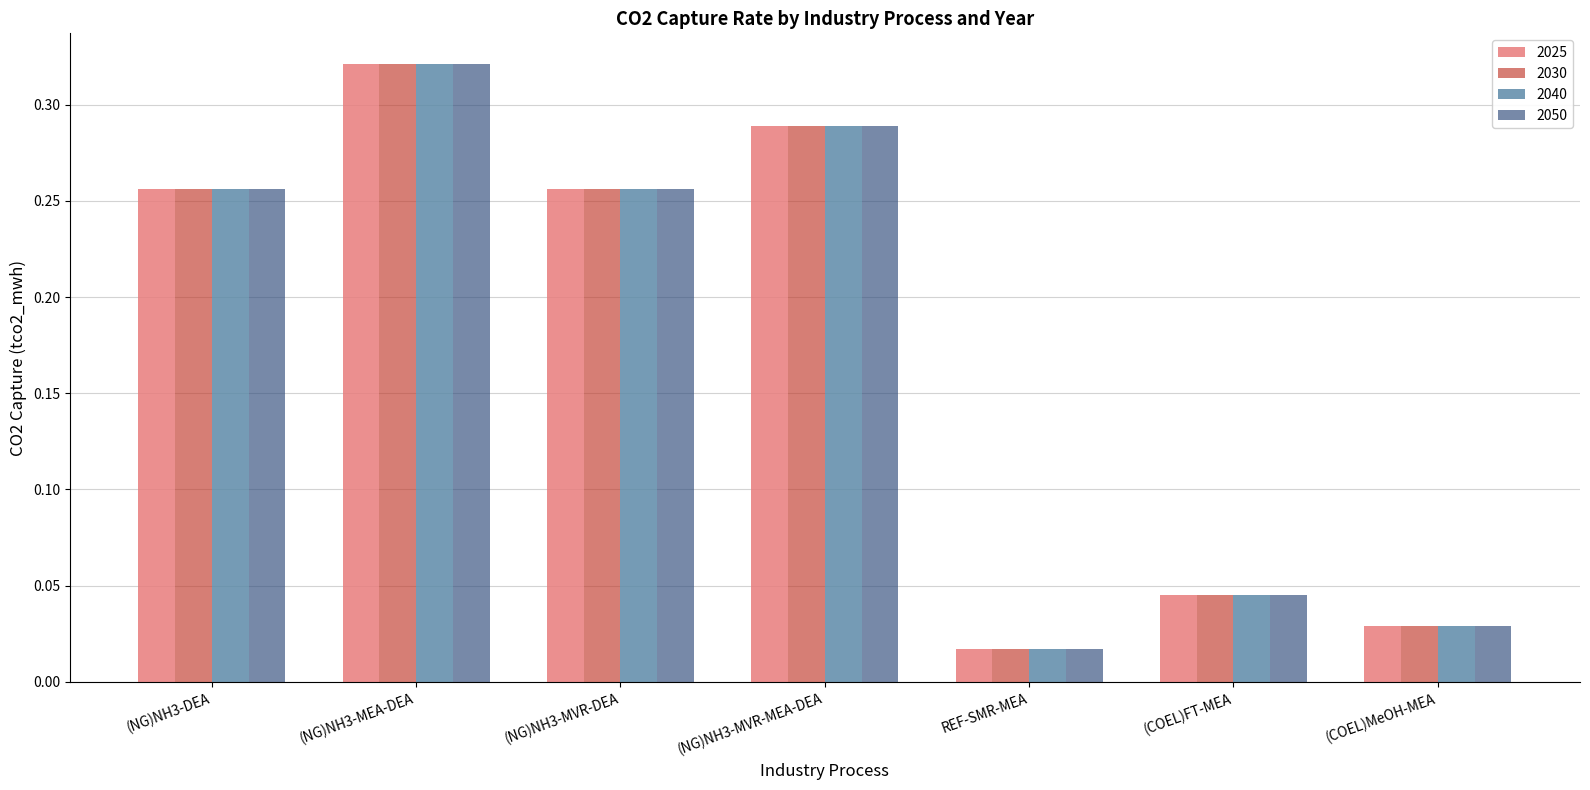

Which category has the lowest value in the 2030 series?

REF-SMR-MEA